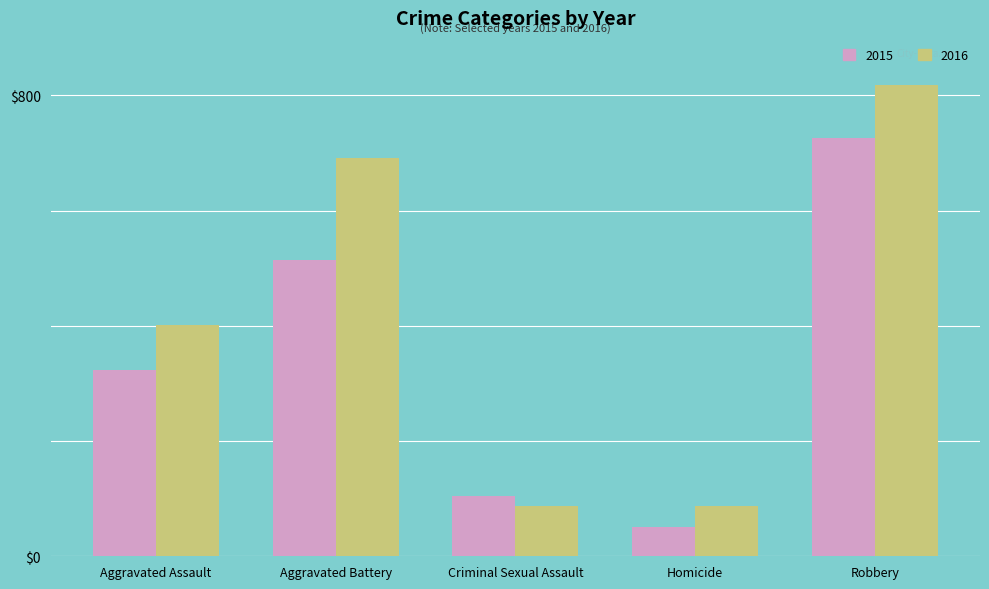

What is the average value of the 2016 series?

417